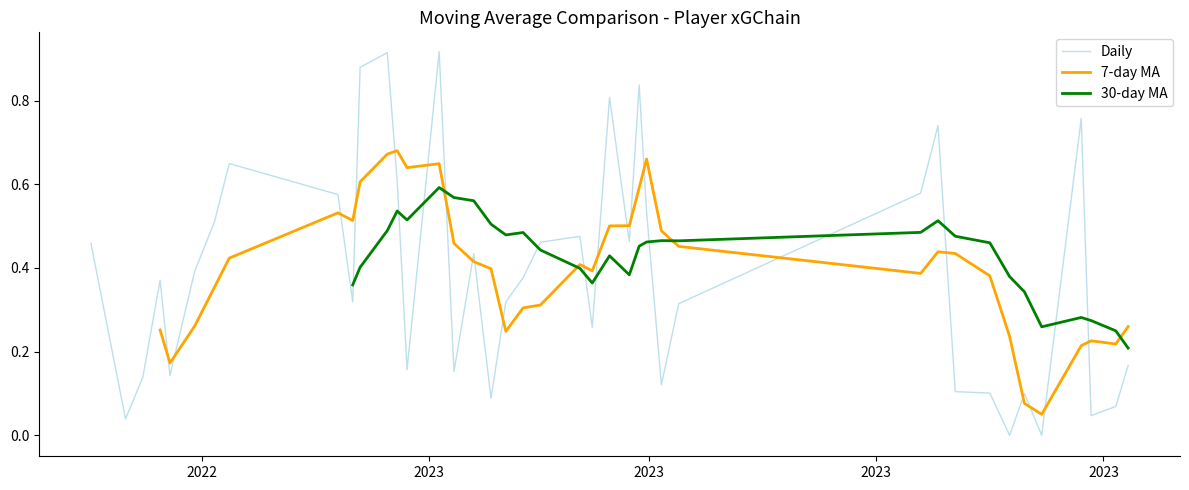

Is this an area chart (filled region under the line)?

No